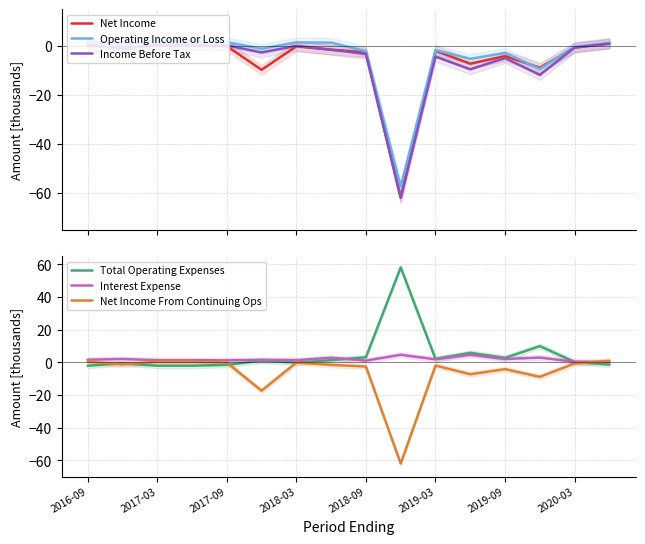

Is it true that Net Income From Continuing Ops equals 0.4 at 2017-03?

True